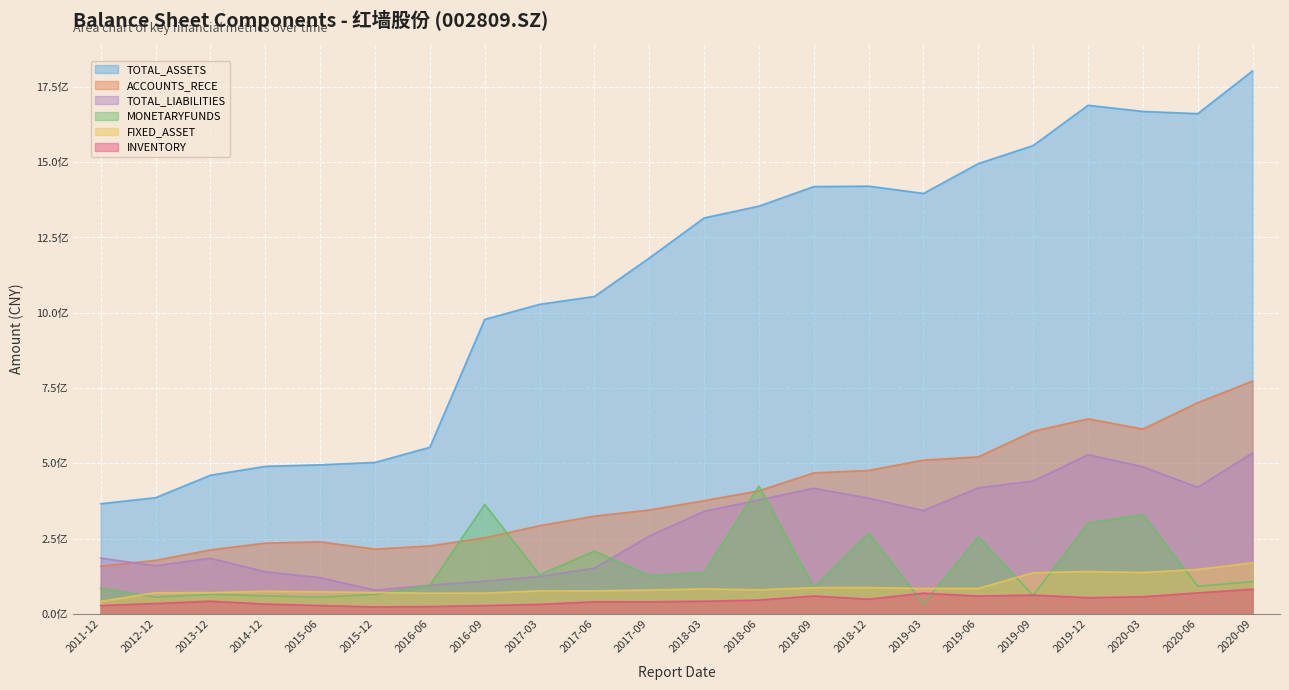

What are all the series names shown in the legend?

TOTAL_ASSETS, ACCOUNTS_RECE, TOTAL_LIABILITIES, MONETARYFUNDS, FIXED_ASSET, INVENTORY